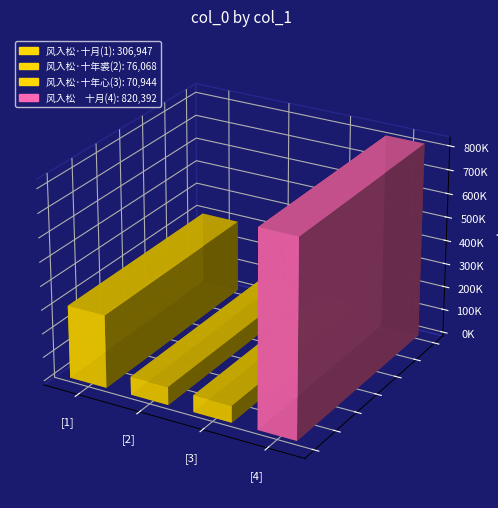

Is it true that the value at 风入松　　十月登香江山顶 is 1081885?

False